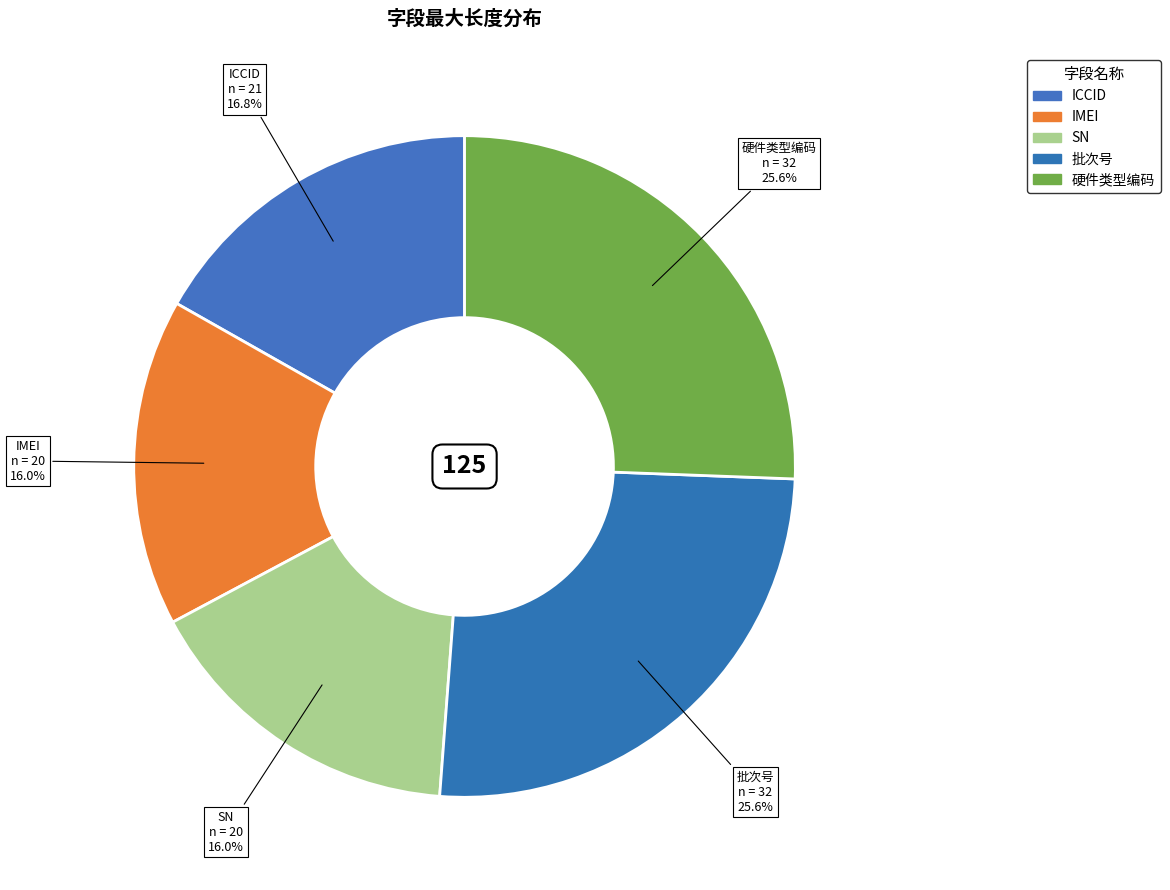

True or false: 批次号 accounts for 26% of the total.

True